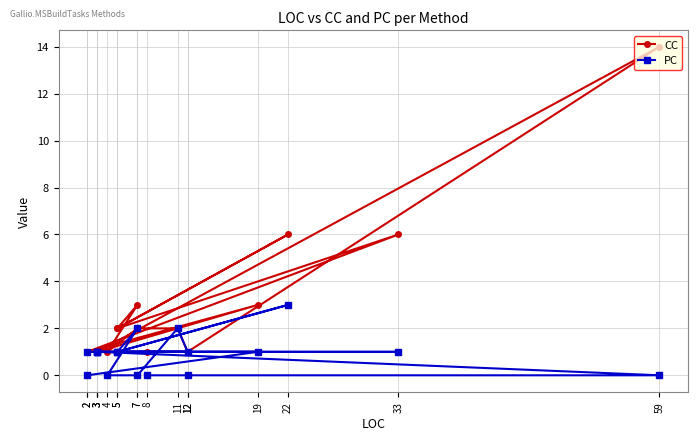

What are all the series names shown in the legend?

CC, PC